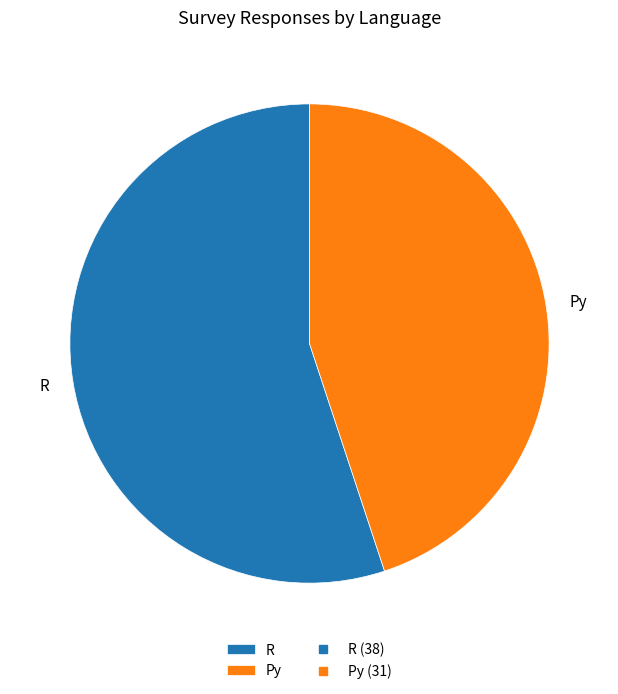

Approximately how many times larger is the value at Py compared to R?

0.8